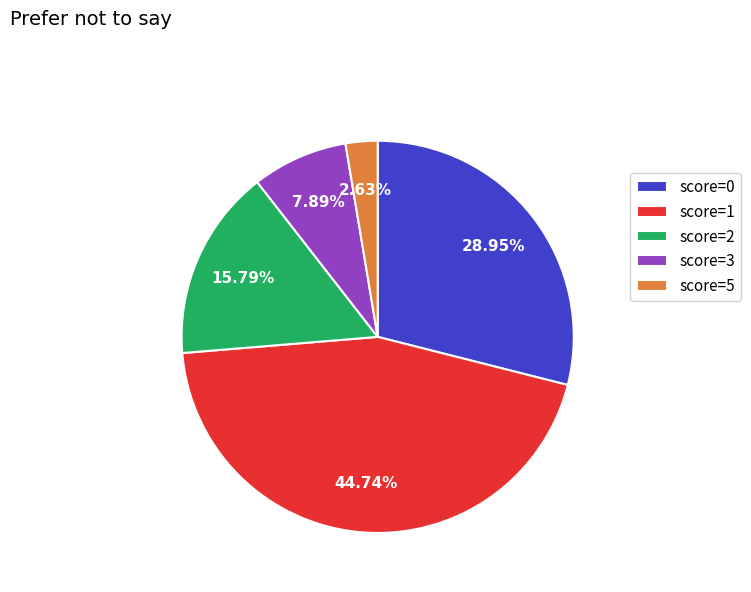

Rank the categories by value from lowest to highest.

score=5, score=3, score=2, score=0, score=1